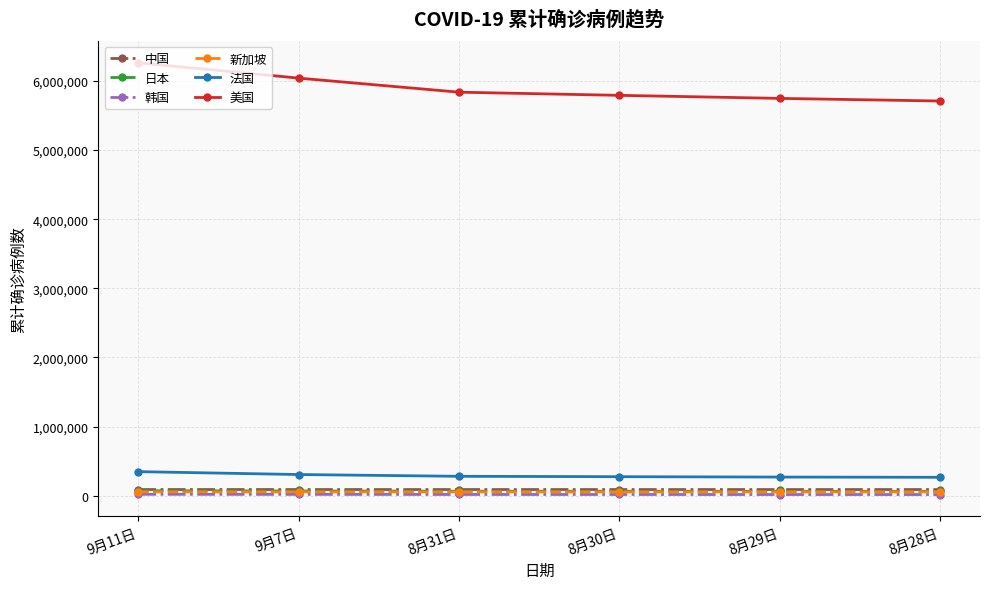

Count the number of categories in the chart.

6